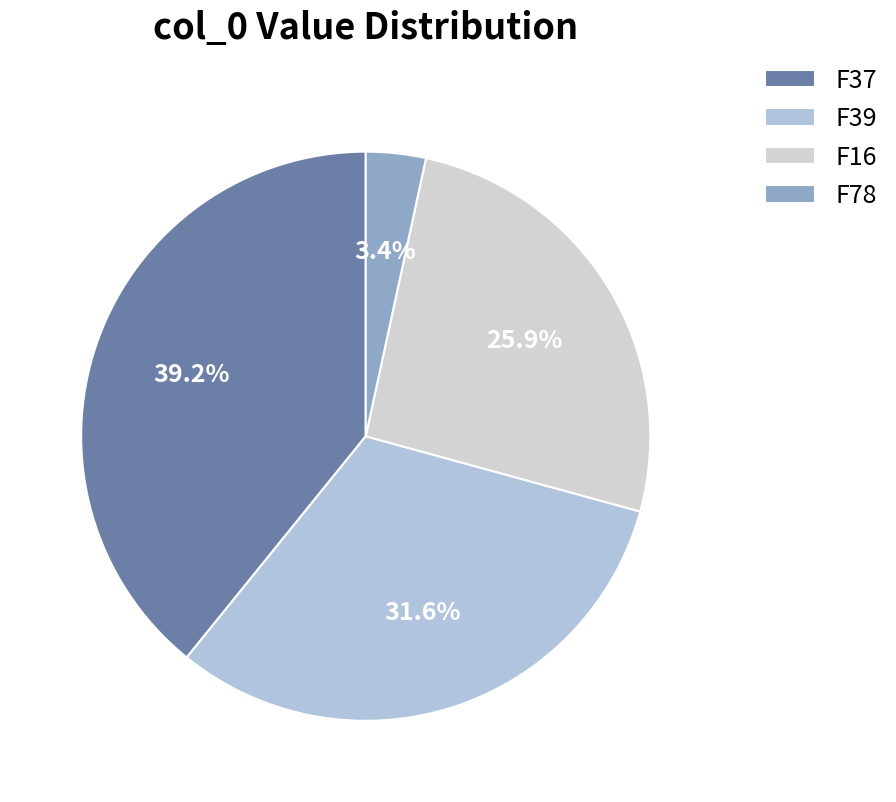

How many segments does this pie chart have?

4